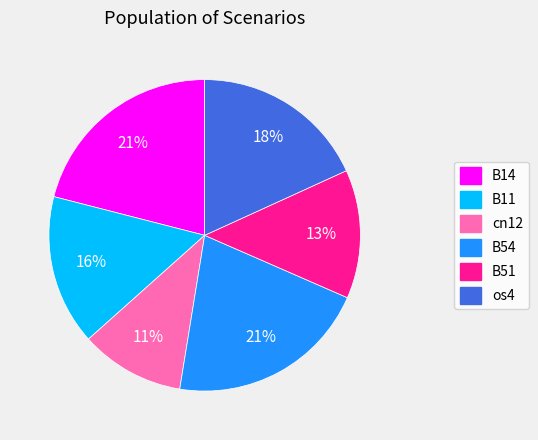

Which category has the smallest portion of the pie?

cn12